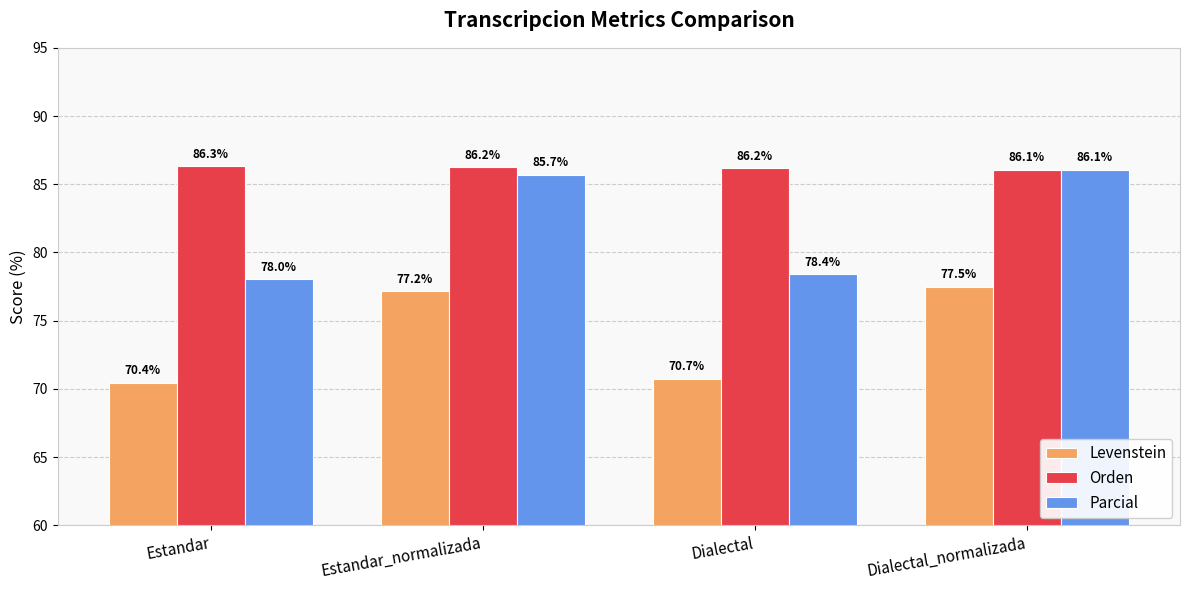

What is the label of the 2nd bar from the right?

Dialectal